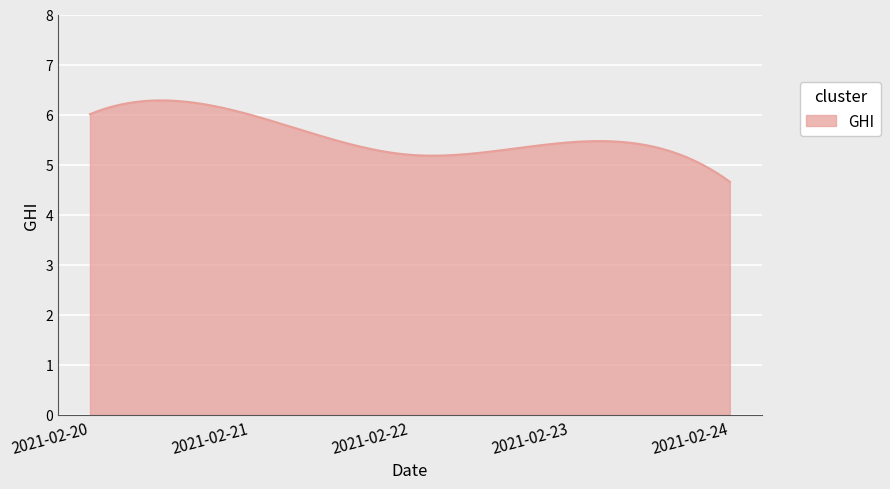

What is the difference between the maximum and minimum values?

1.6